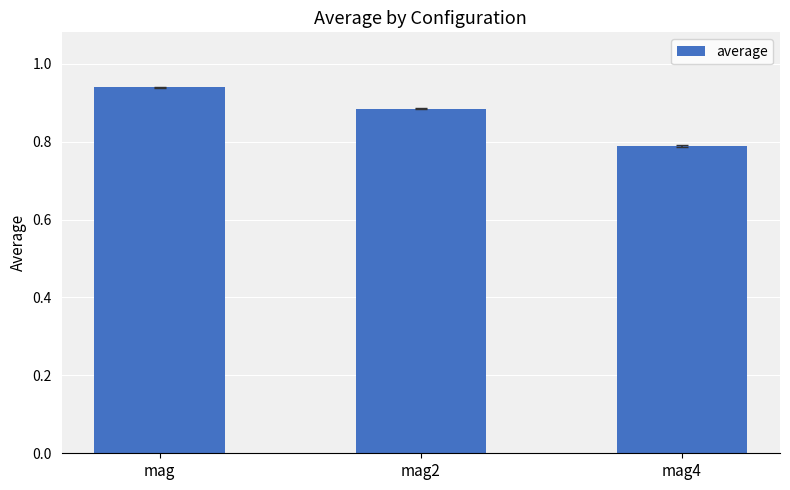

Which label corresponds to the largest value in the chart?

mag